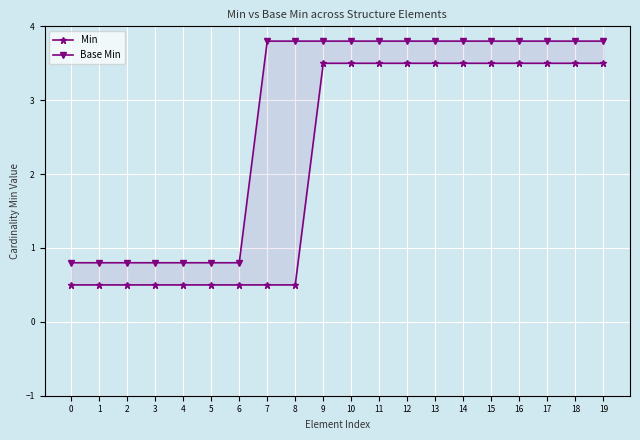

What is the maximum value for Base Min?

3.8